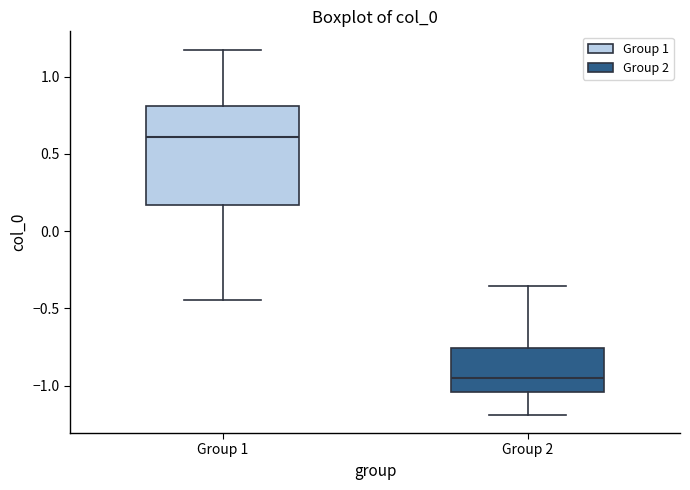

Which box has the lowest median line?

Group 2